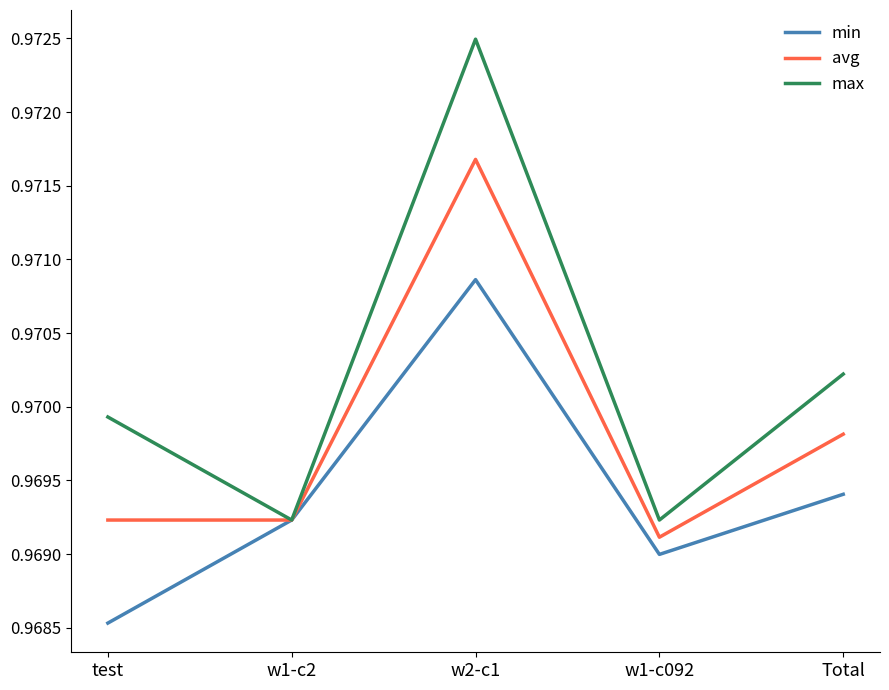

Rank the series by their maximum value, from lowest to highest.

min, avg, max